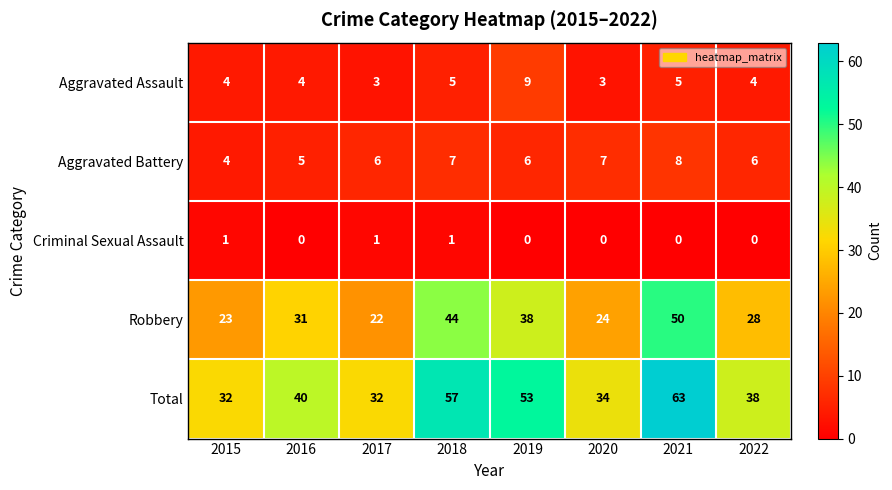

Where is Robbery nearest to the value 36?

2019